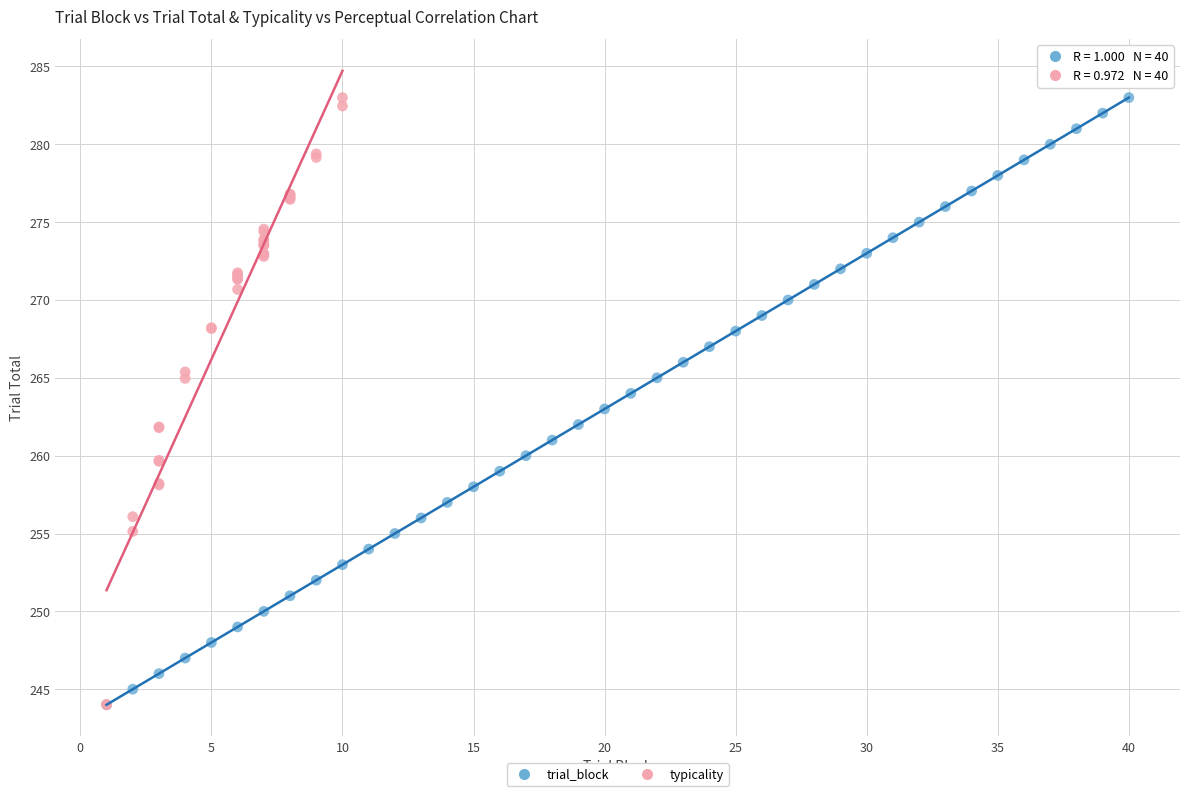

What are all the series names shown in the legend?

trial_block, typicality